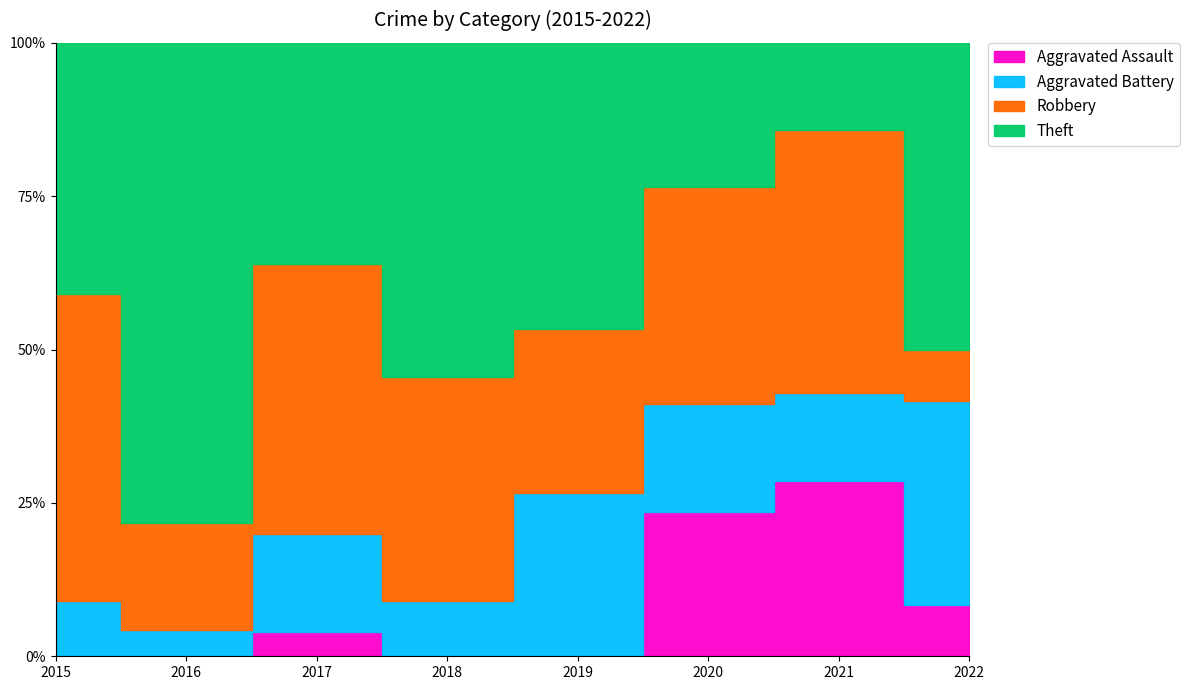

Which series has the largest range (max minus min)?

Theft